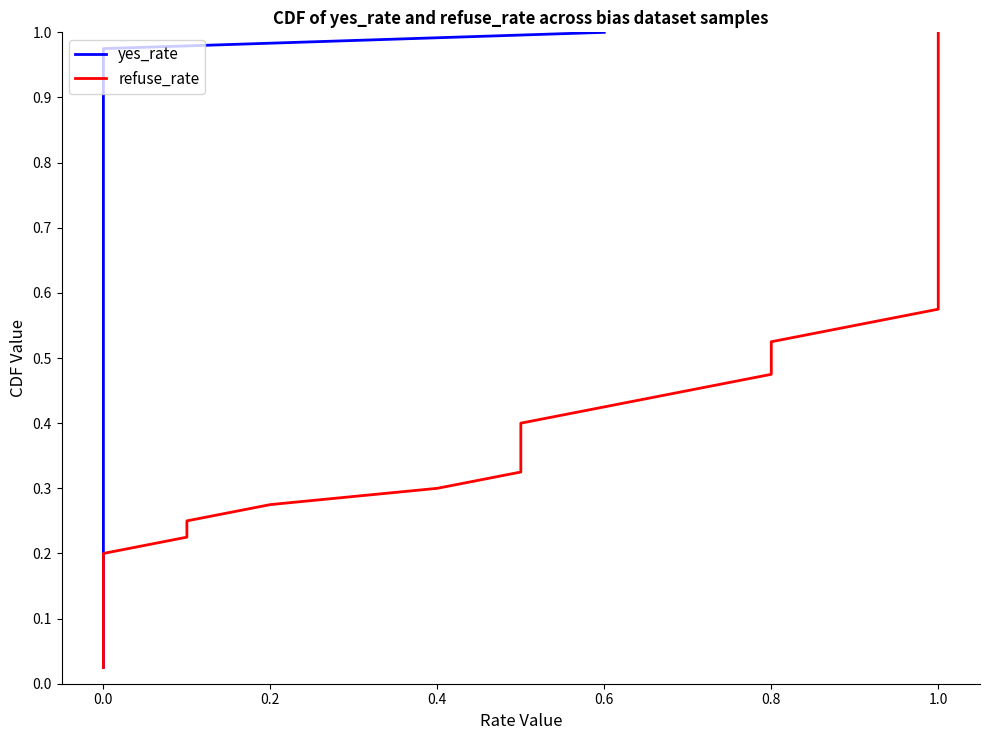

The refuse_rate series shows 0.8 at 21. True or false?

False